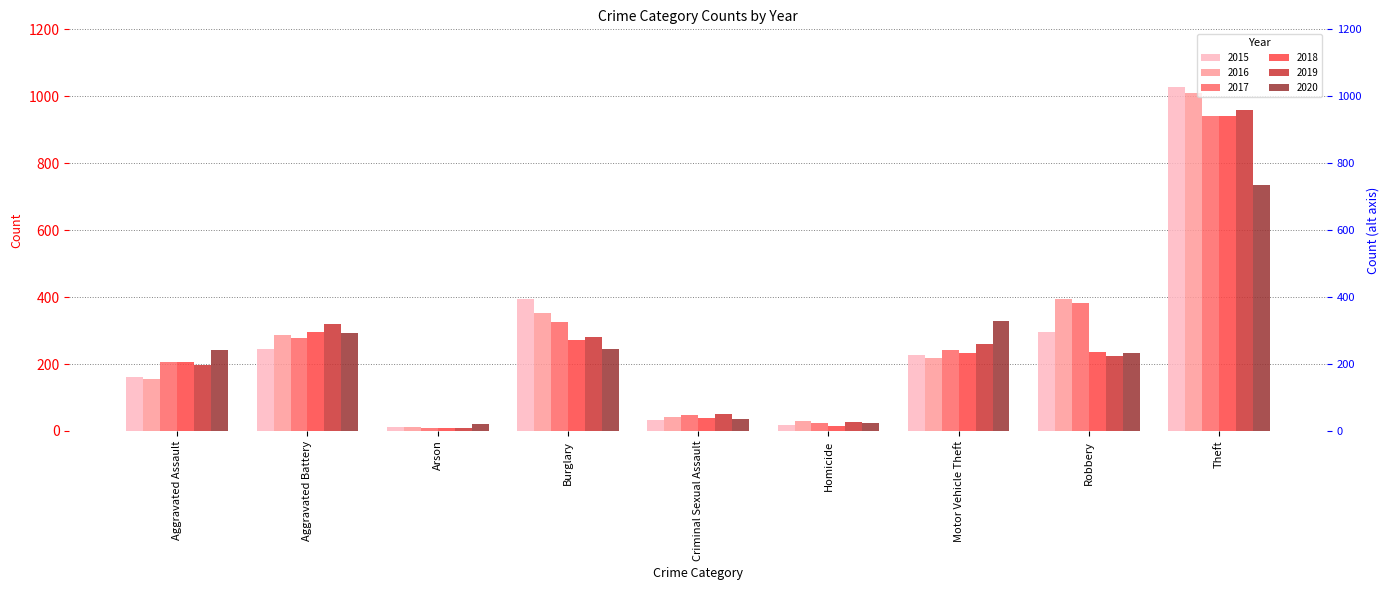

True or false: 2019 has a value of 164 at Aggravated Battery.

False